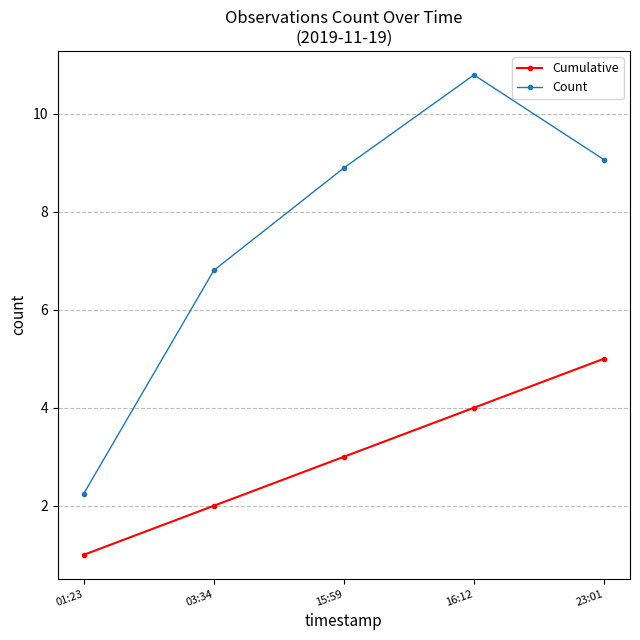

Reading right to left, list all the values displayed in this chart.

Cumulative: 23:01=5.0	16:12=4.0	15:59=3.0	03:34=2.0	01:23=1.0
Count: 23:01=9.1	16:12=10.8	15:59=8.9	03:34=6.8	01:23=2.2